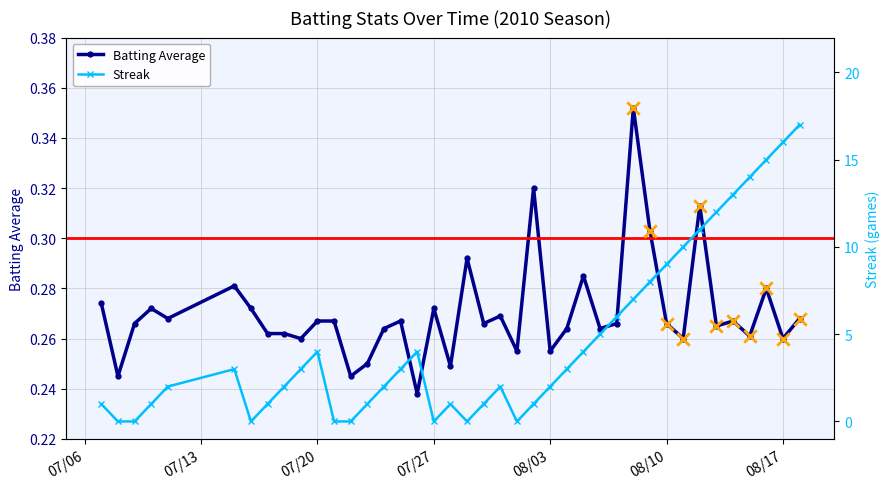

How many Batting Average values are between 0 and 1?

40